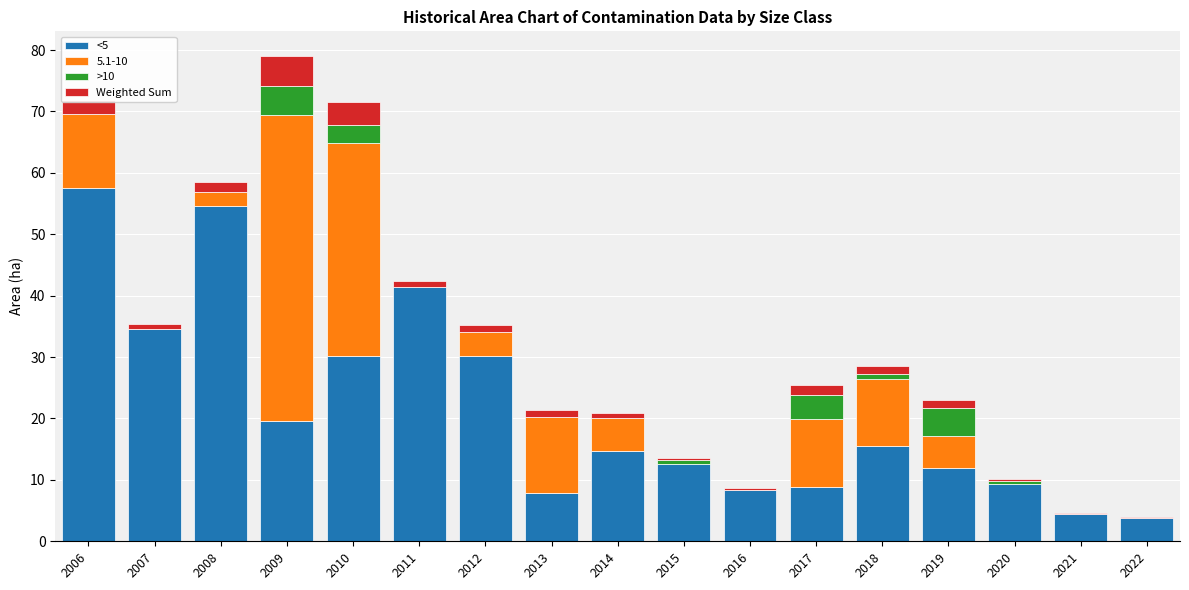

What is the total value across all series at 2014?

20.9